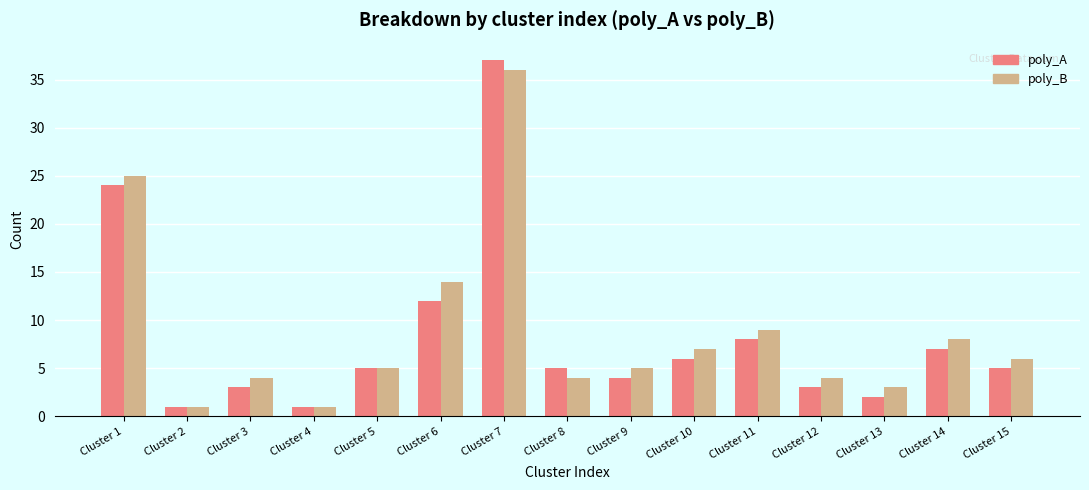

Rank the series by their maximum value, from highest to lowest.

poly_A, poly_B